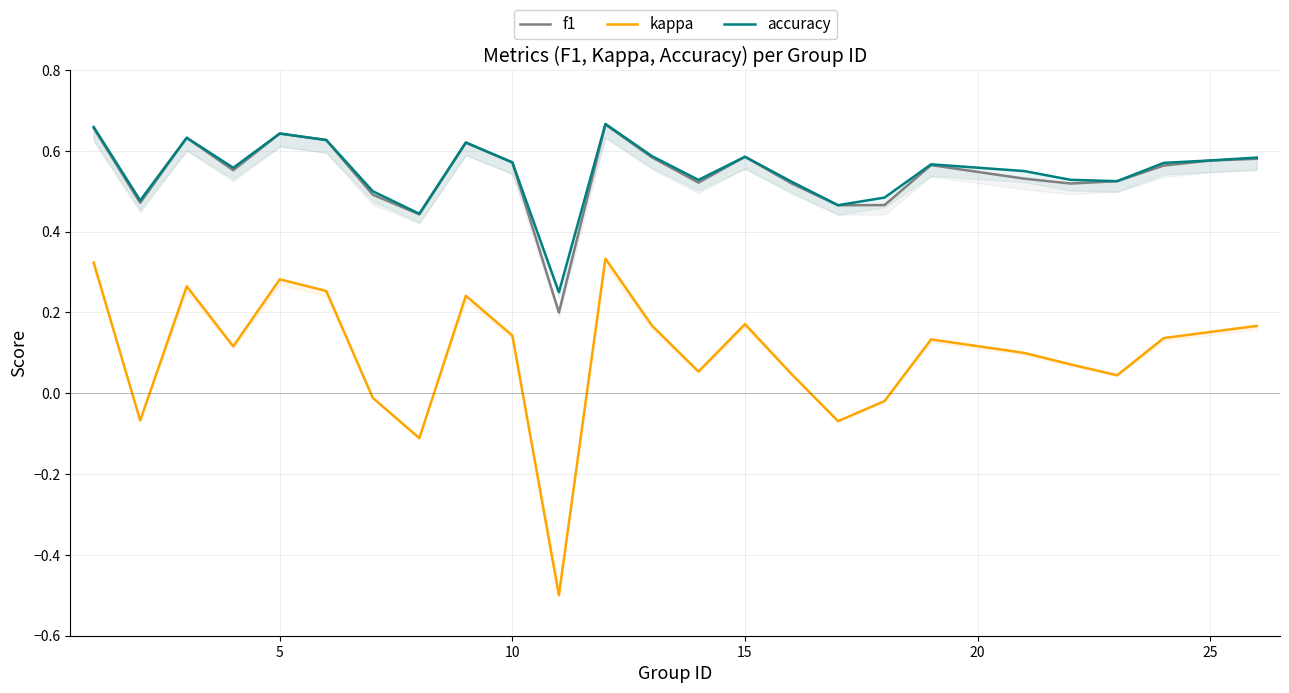

Count the number of categories in the chart.

25